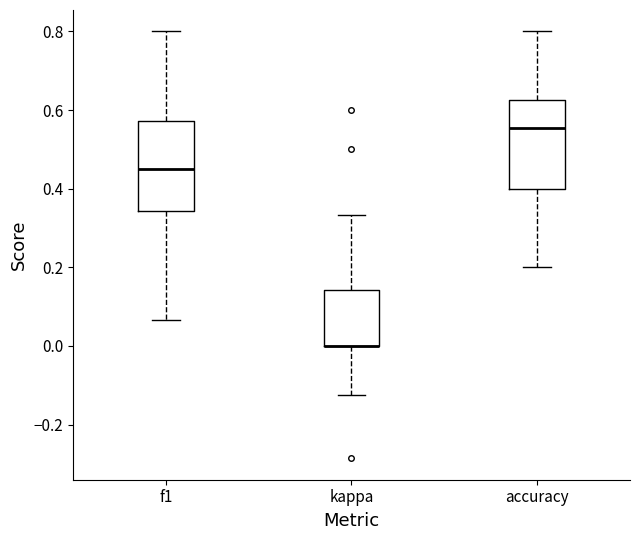

Reading left to right, read every box against the y-axis: the position of its median line, the range the box covers, and the ends of its whiskers. The values are not printed on the chart, so give them approximately, as read against the axis.

f1: median 0.46, box 0.34 to 0.58, whiskers 0.06 to 0.80
kappa: median 0.00 (drawn on the box's lower edge), box 0.00 to 0.14, whiskers -0.12 to 0.34
accuracy: median 0.56, box 0.40 to 0.62, whiskers 0.20 to 0.80